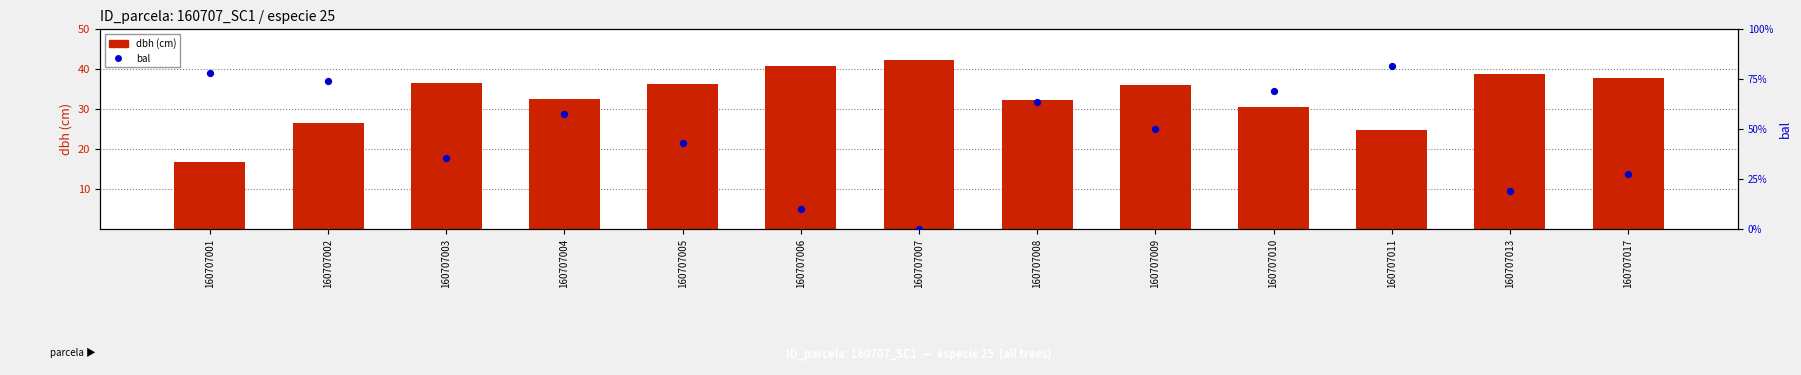

What are all the series names shown in the legend?

dbh (cm), bal